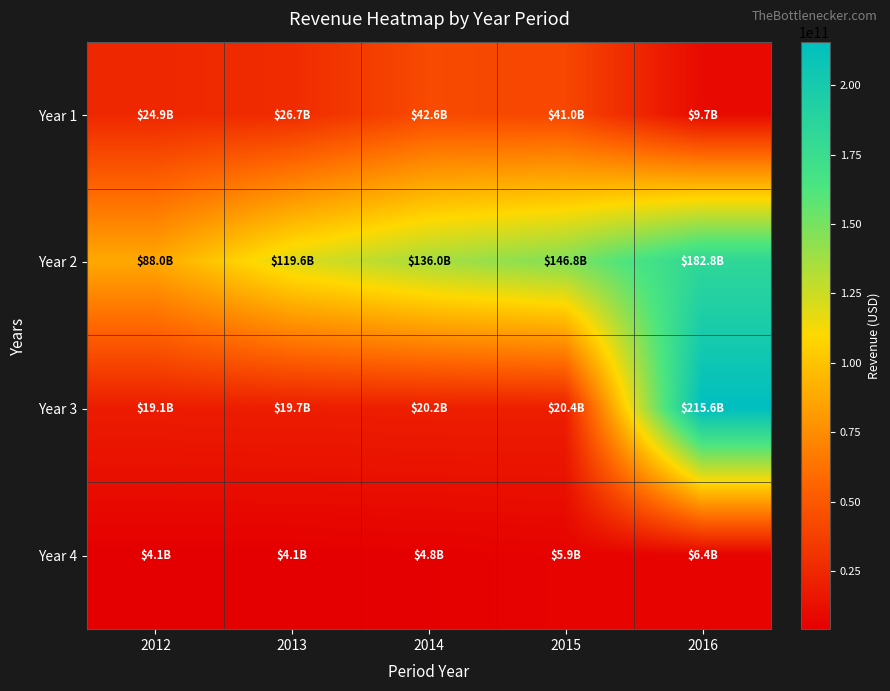

At which category is the sum across all series the highest?

2016